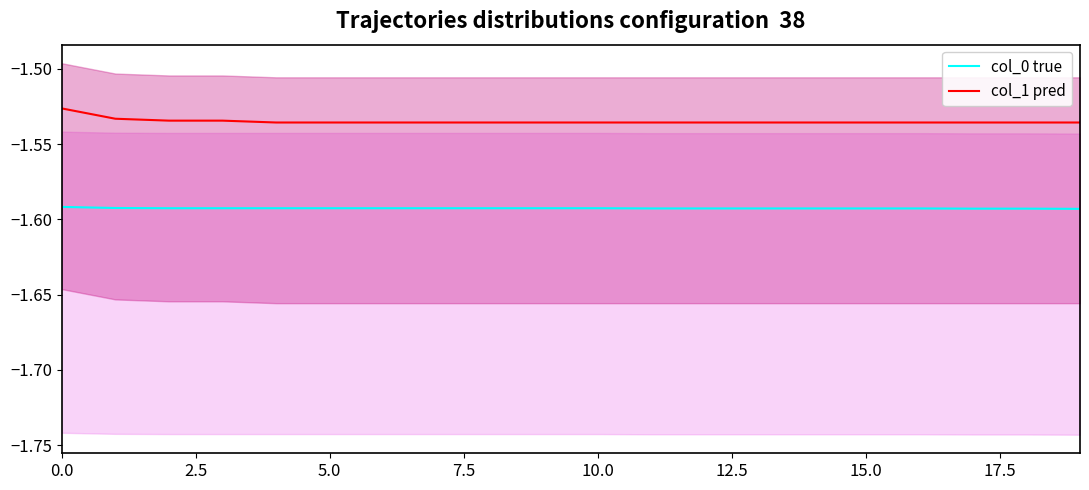

Rank the series by their maximum value, from highest to lowest.

col_1 pred, col_0 true